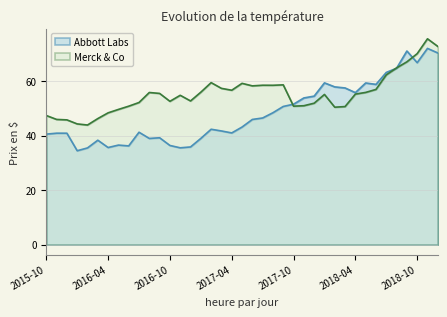

Where does the Abbott Labs series first go above 43?

2017-05